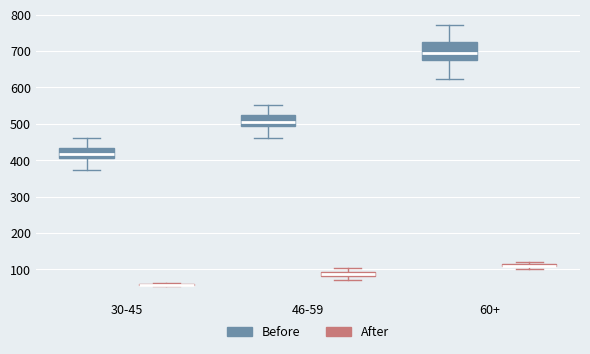

Comparing the boxes themselves (not the whiskers), which one is the tallest?

60+ (Before)